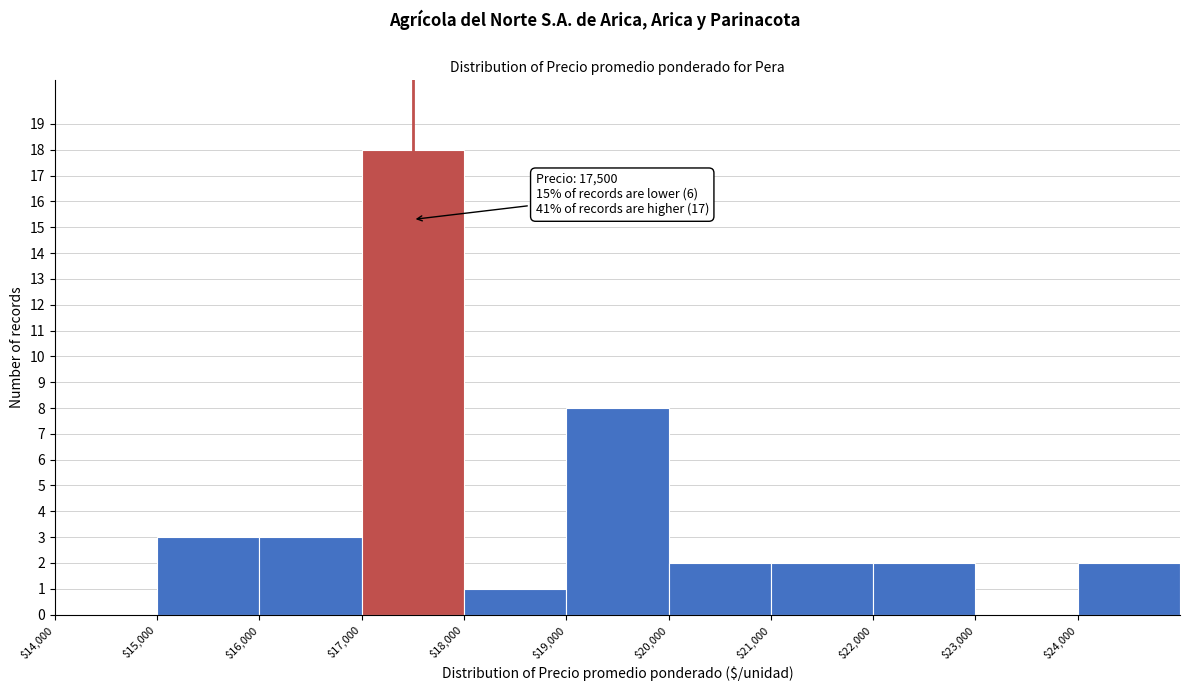

Over which range of the x-axis is the bar tallest?

17000 to 18000